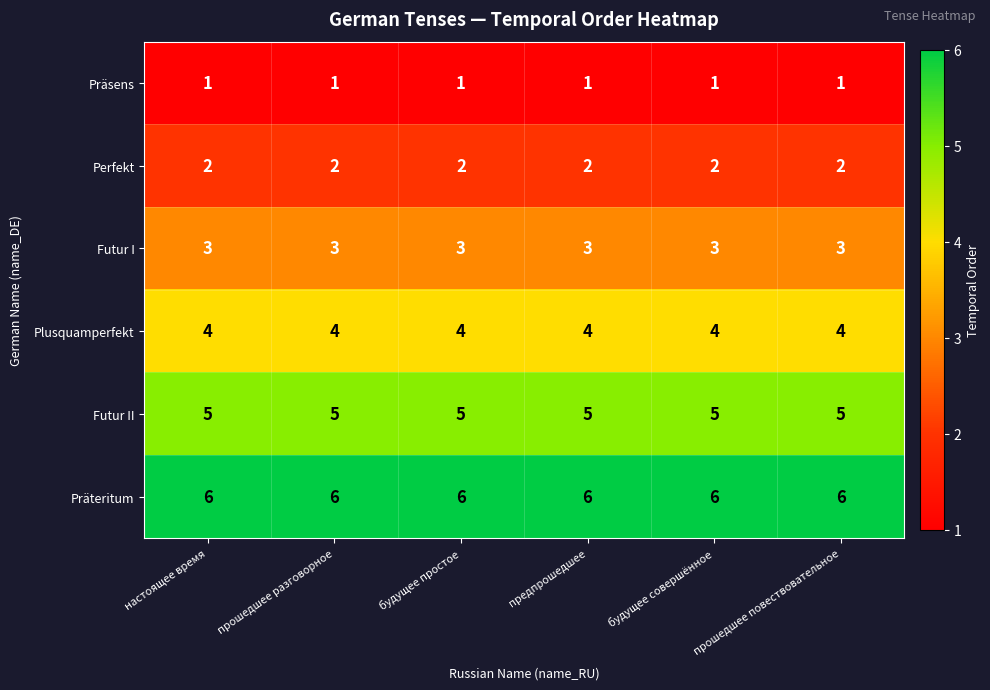

What is the minimum value shown in the chart?

1